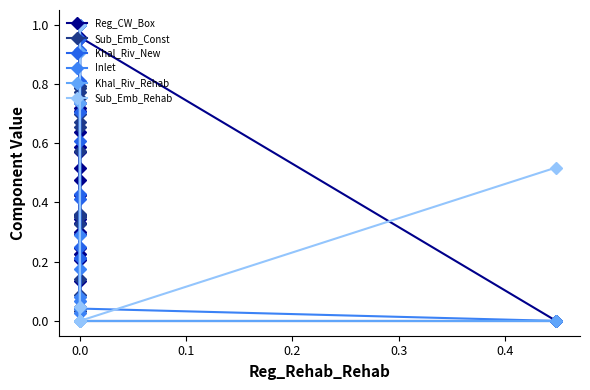

What are all the series names shown in the legend?

Reg_CW_Box, Sub_Emb_Const, Khal_Riv_New, Inlet, Khal_Riv_Rehab, Sub_Emb_Rehab